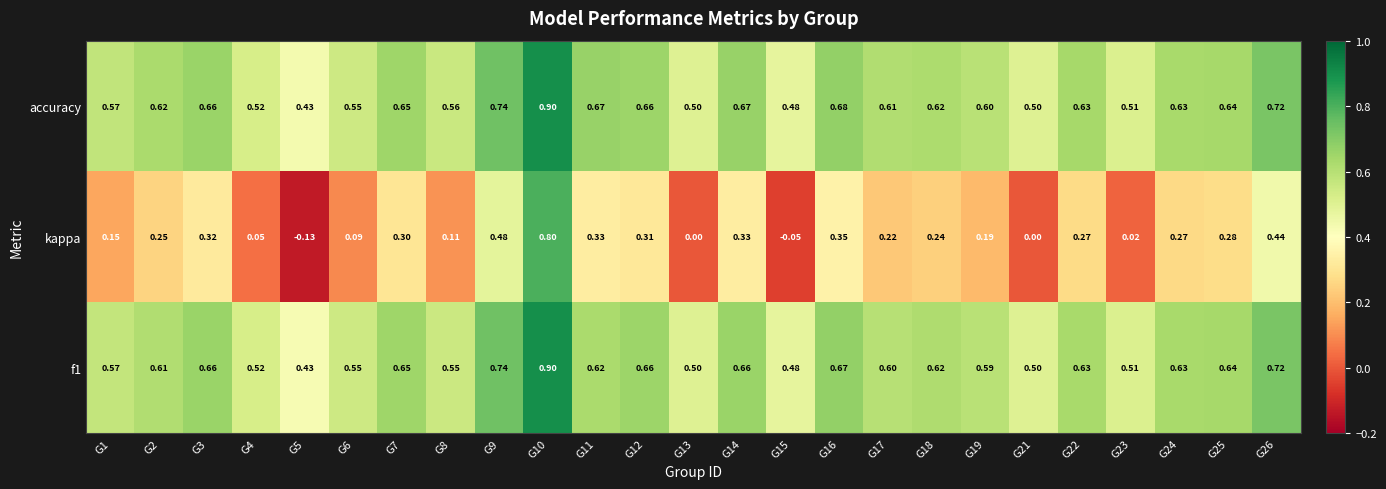

Which series changed the most between G16 and G23?

kappa